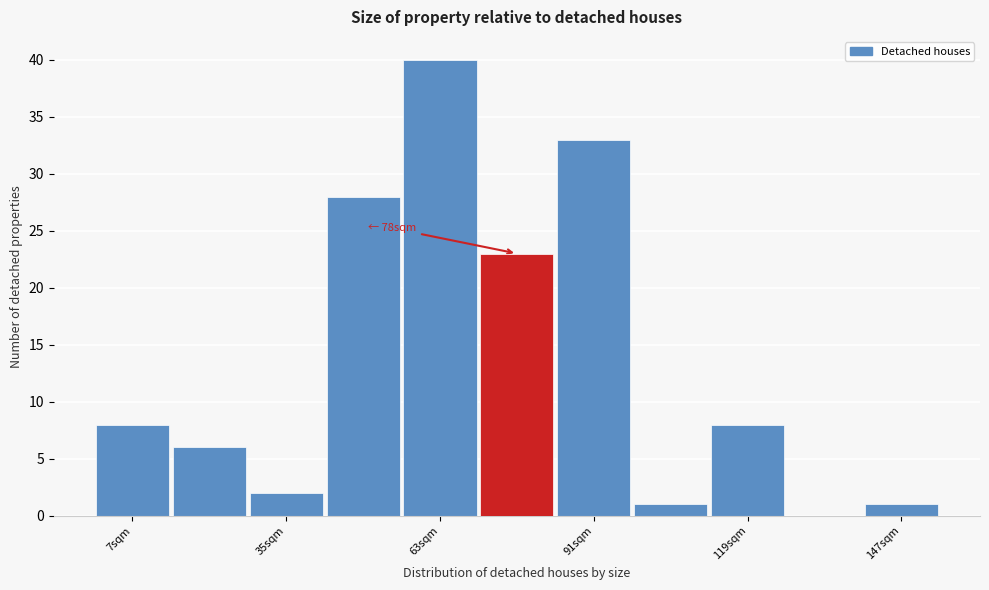

Around what value on the x-axis is the tallest bar? Give the approximate position of its centre, as read against the axis.

65